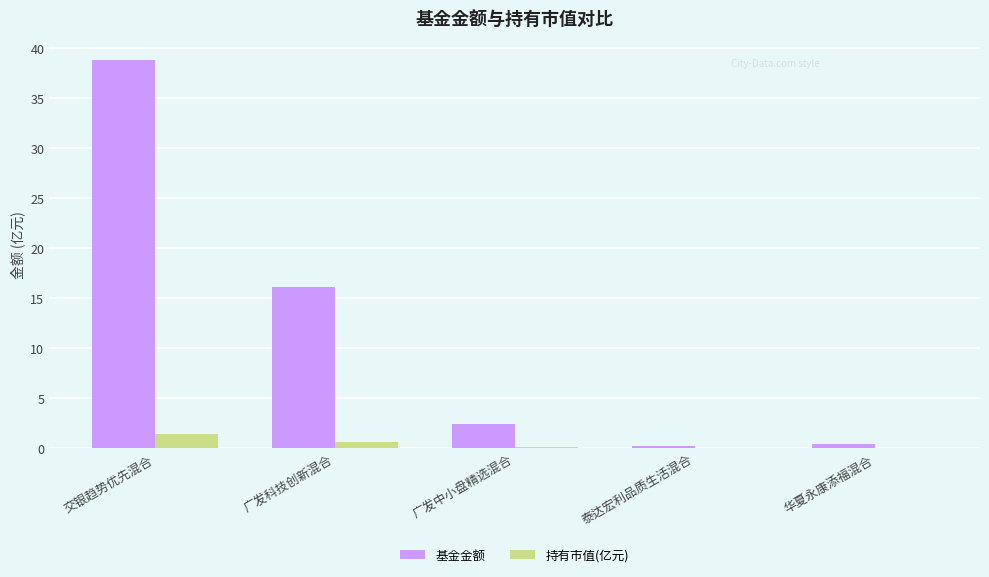

What is the greatest value displayed?

38.8